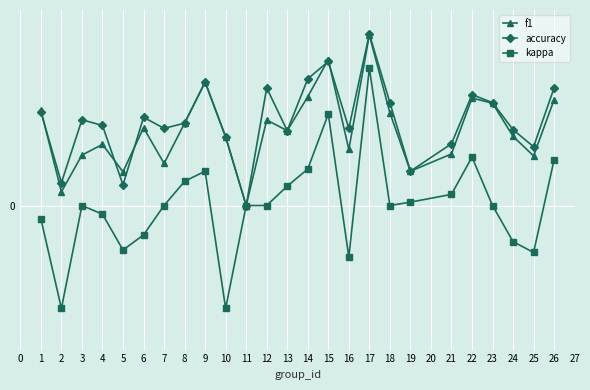

What is the spread (max minus min) of values at 16?

0.6